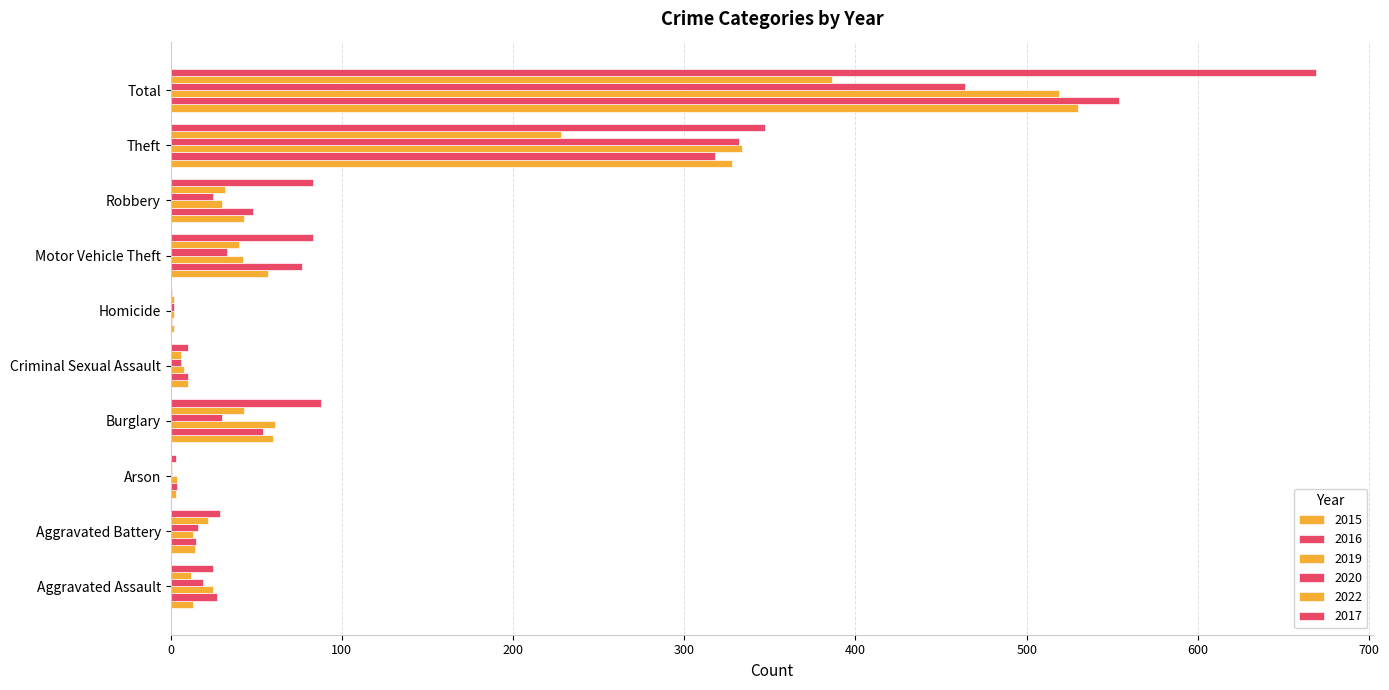

Is it true that 2017 equals 3 at Arson?

True